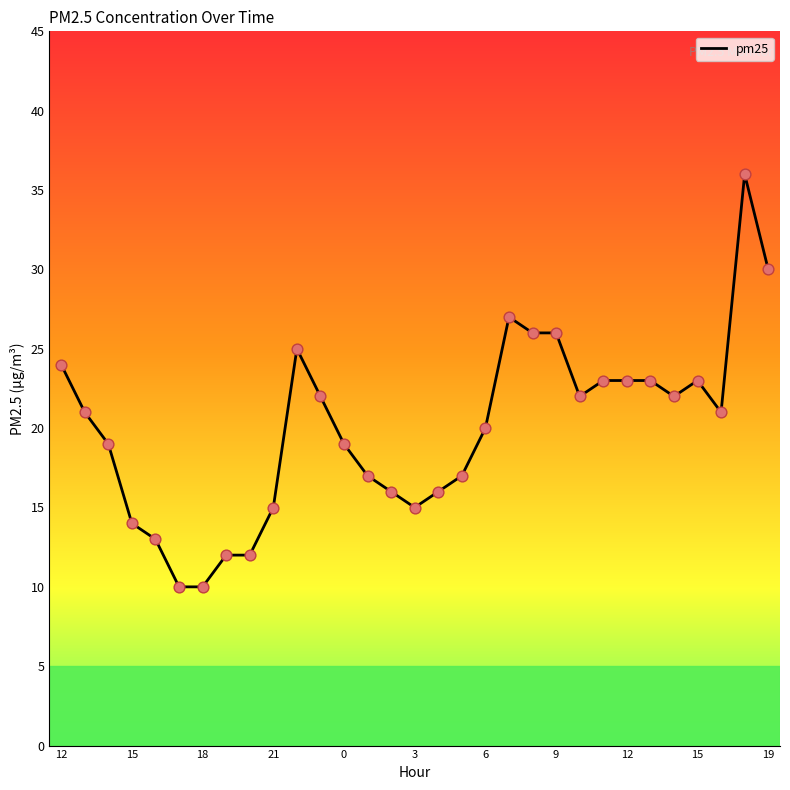

What is the minimum value shown in the chart?

10